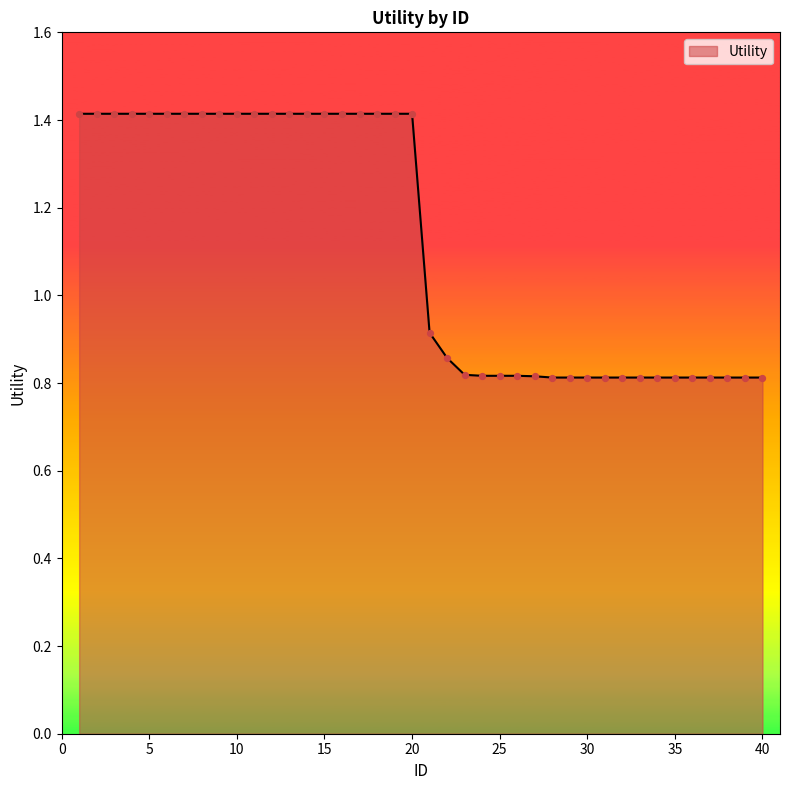

What is the difference between the maximum and minimum values?

0.6